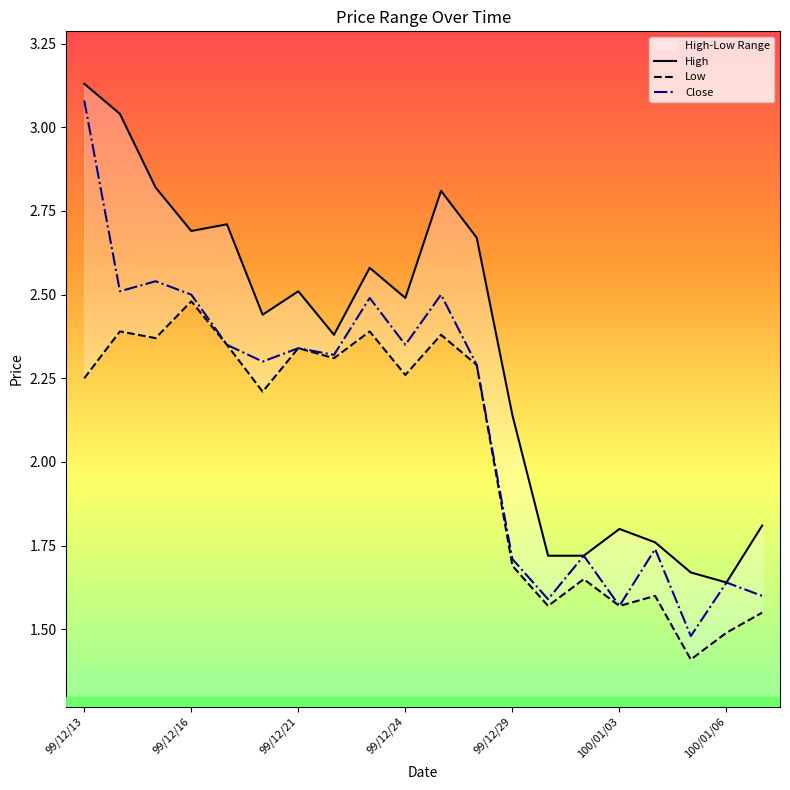

How many lines are shown in the chart?

3